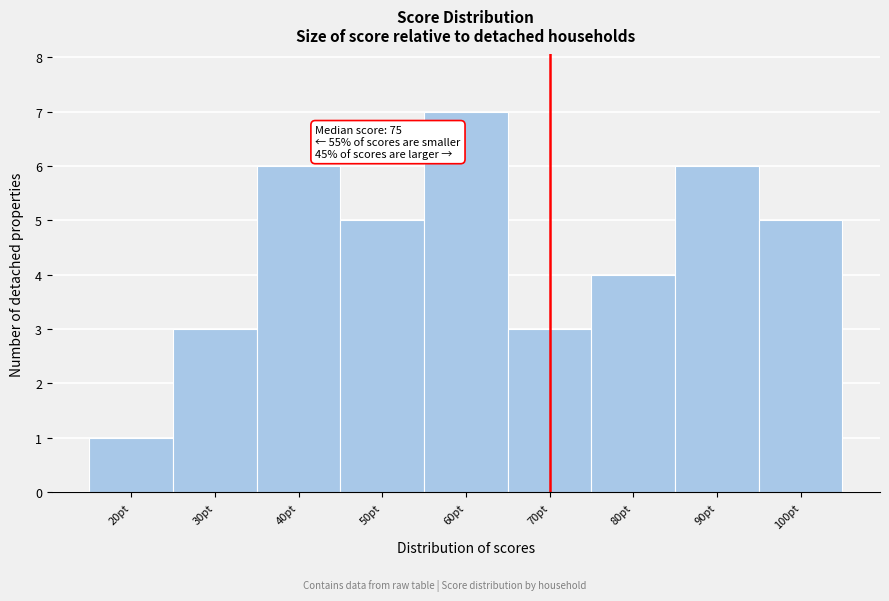

Reading left to right, transcribe all the data shown in this chart.

1	3	6	5	7	3	4	6	5